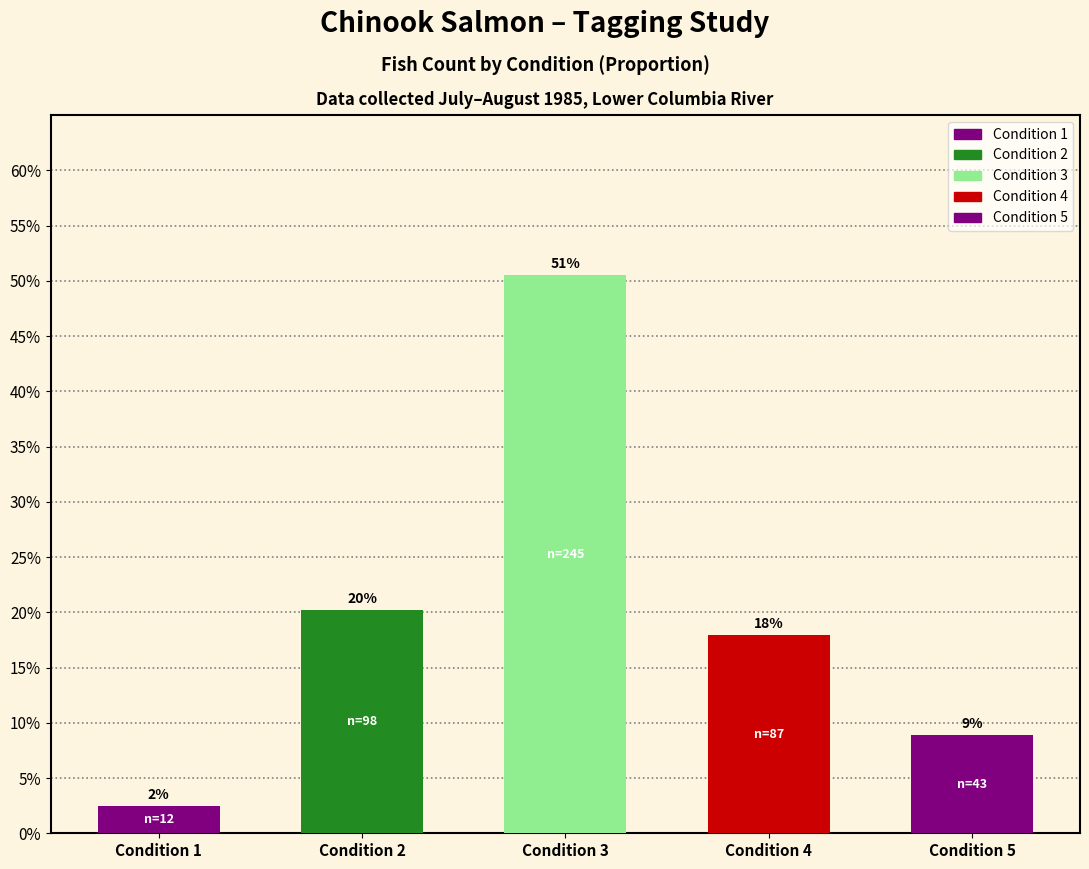

What is the greatest value displayed?

0.5